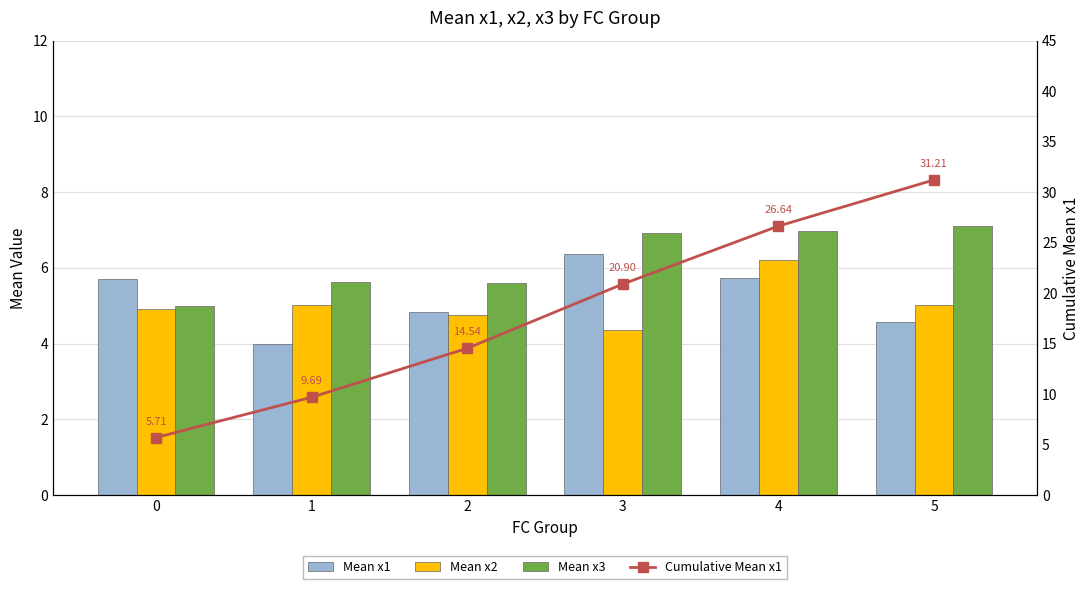

At which category does the chart reach its minimum across all series?

1